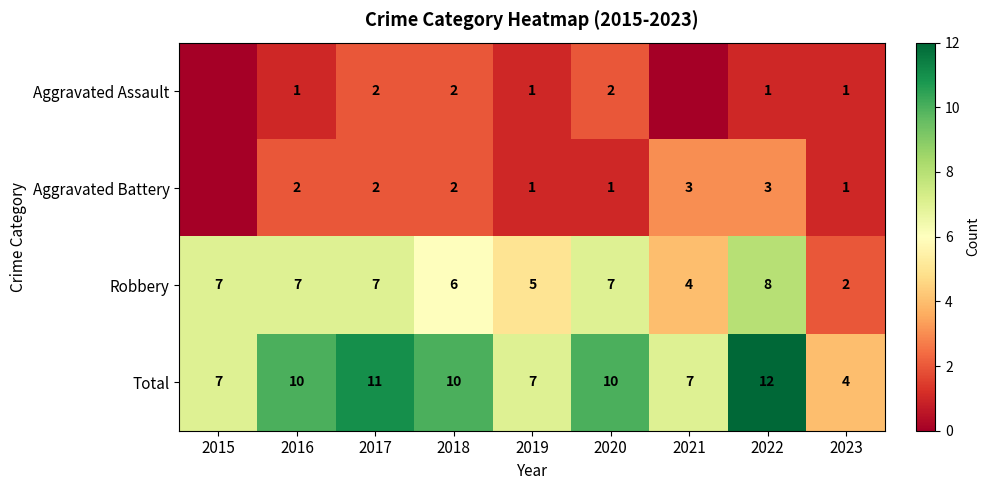

Is the value of Aggravated Battery at 2021 greater than the value of Robbery at 2016?

No